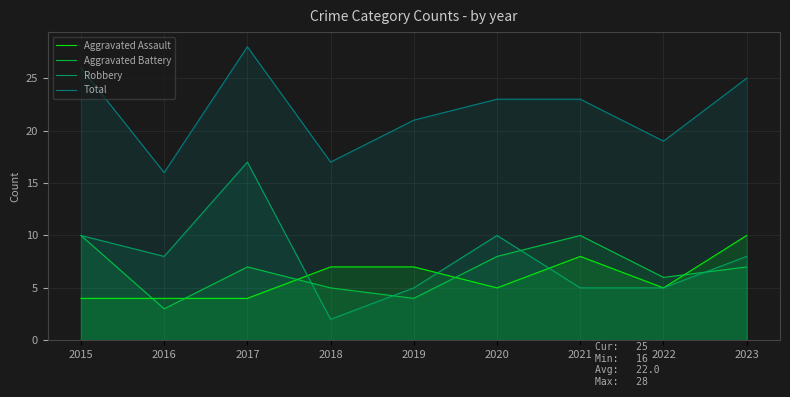

At which label does Total reach its peak?

2017